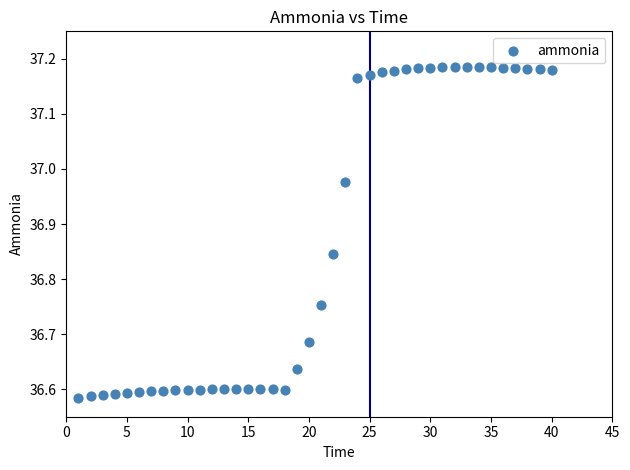

What is the range of X values (max minus min)?

39.0